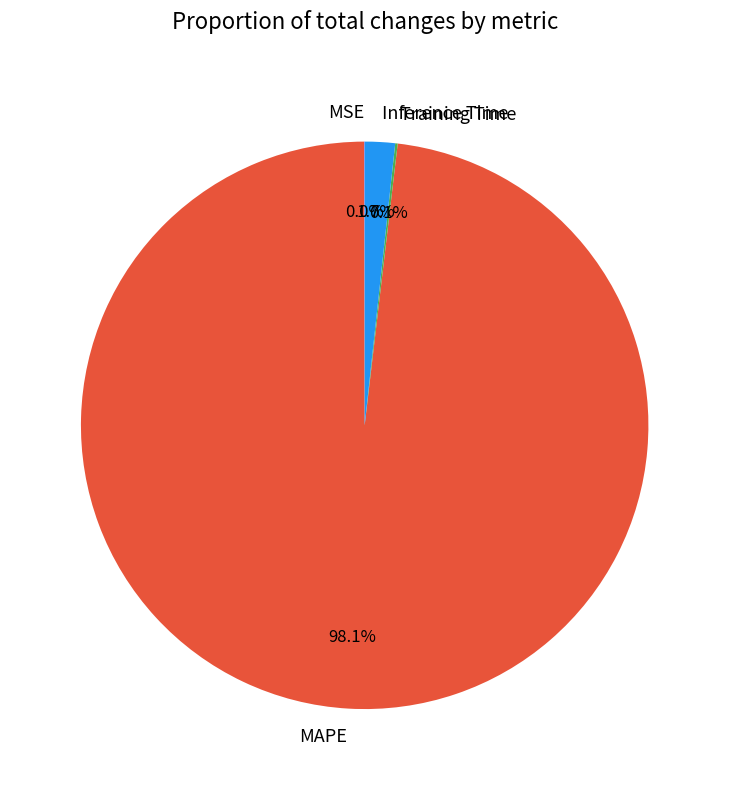

What portion of the pie excludes Inference Time?

98.3%